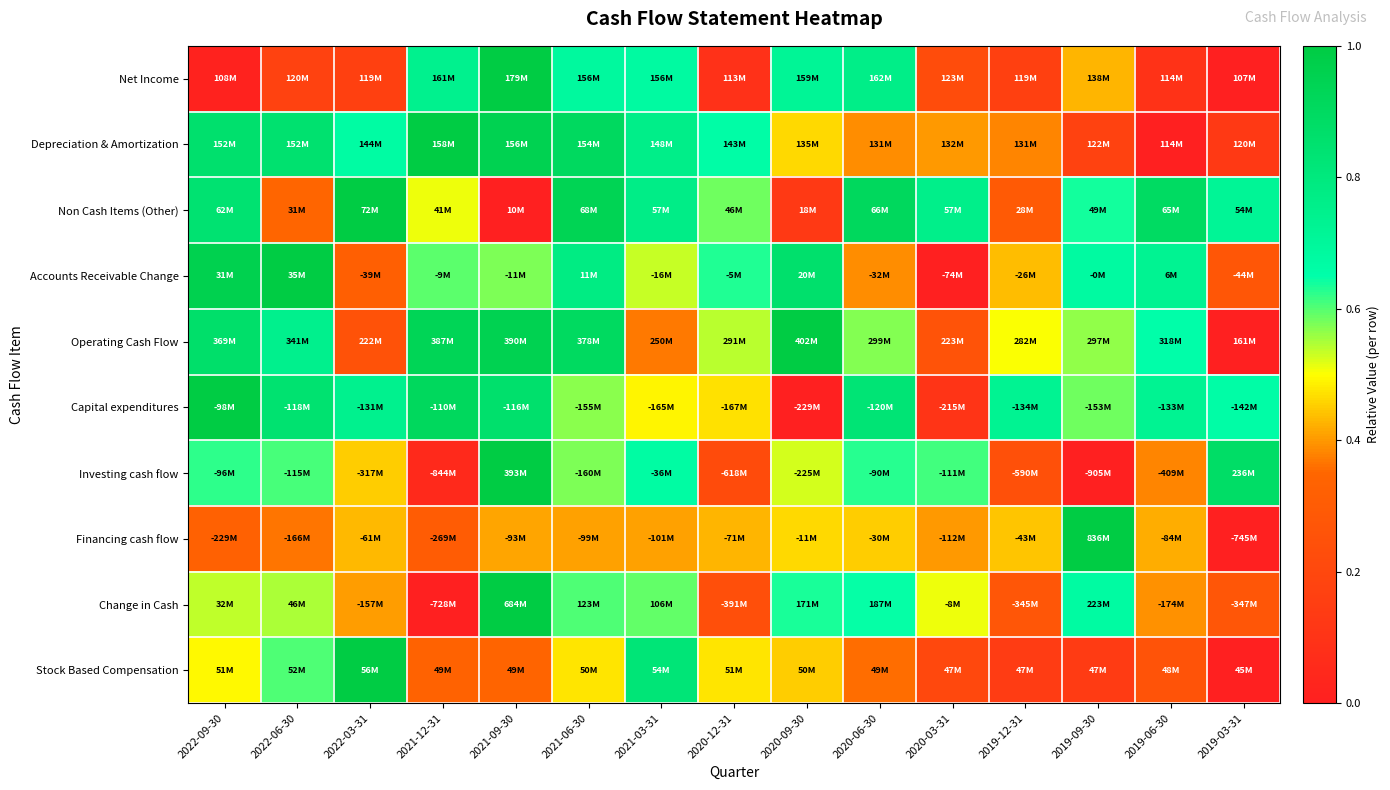

Between 2019-09-30 and 2022-03-31, which is larger?

2019-09-30